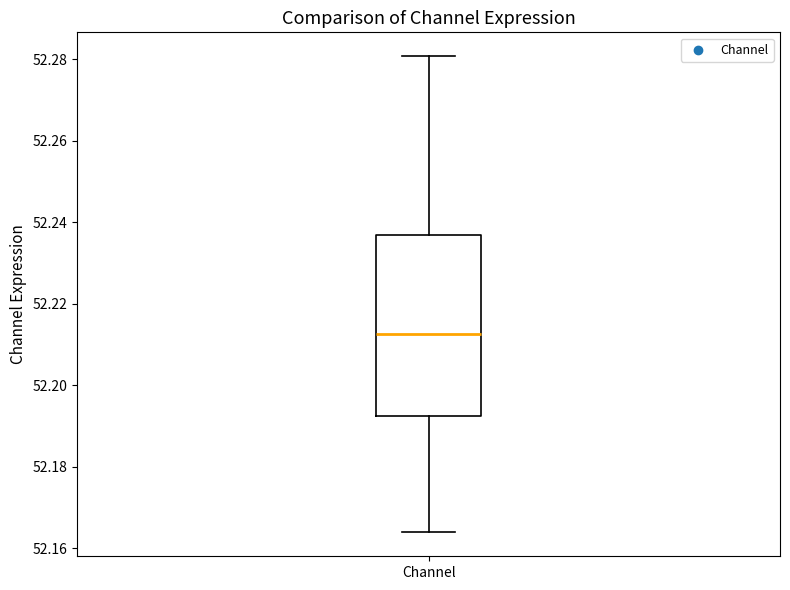

Transcribe this box plot: give where the median line is, the range the box spans, and where the two whiskers end, as read against the y-axis. The values are not printed on the chart, so give them approximately, as read against the axis.

median 52.212, box 52.192 to 52.236, whiskers 52.164 to 52.280